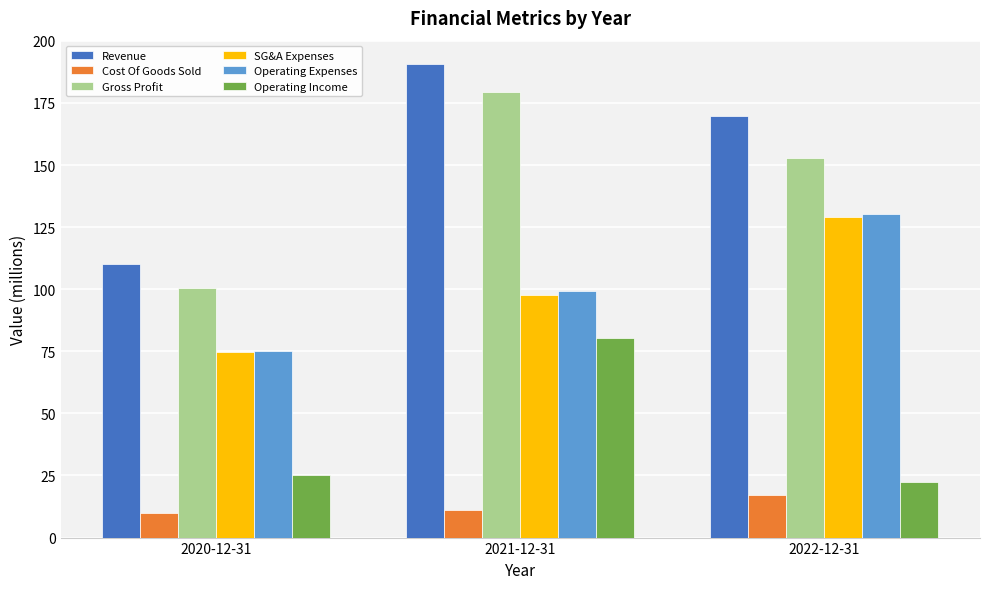

How many bars are there in total?

18